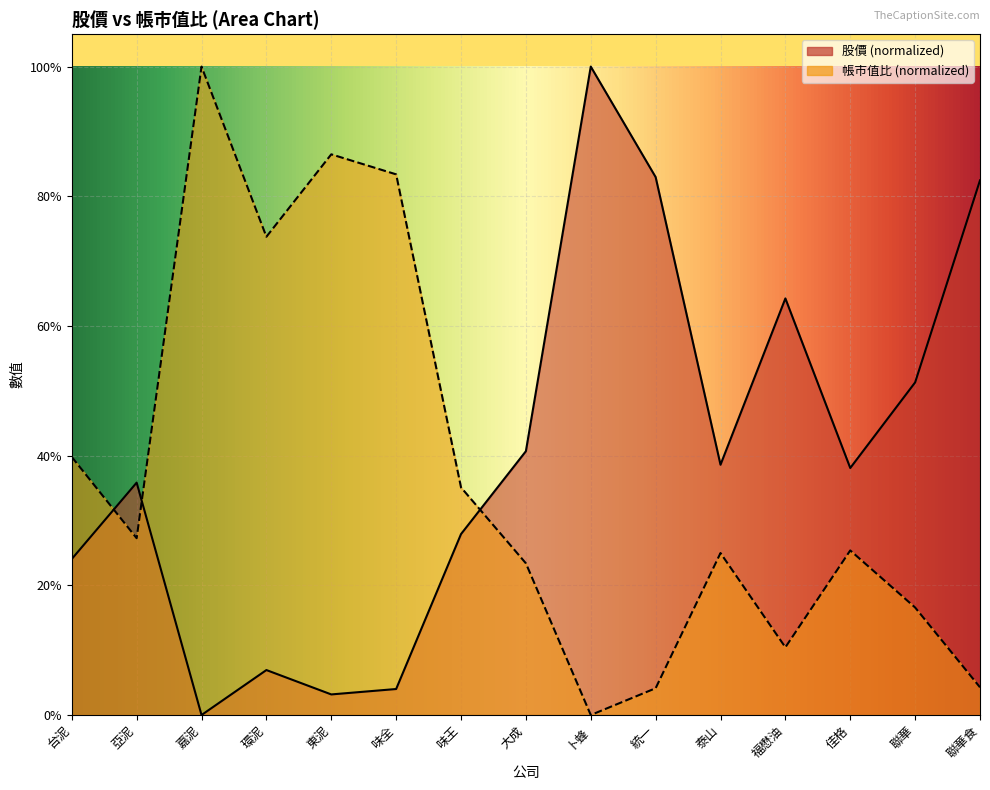

What is the approximate value of 股價 at 聯華食?

0.8